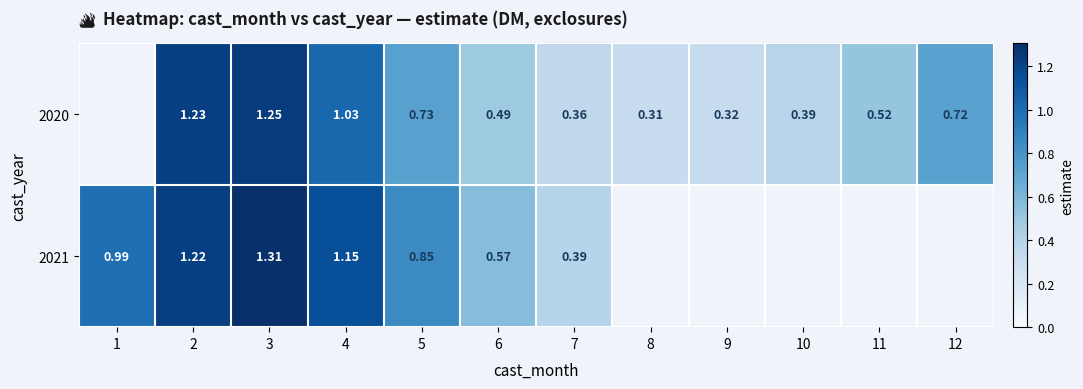

The 2021 series shows 0.4 at 7. True or false?

True